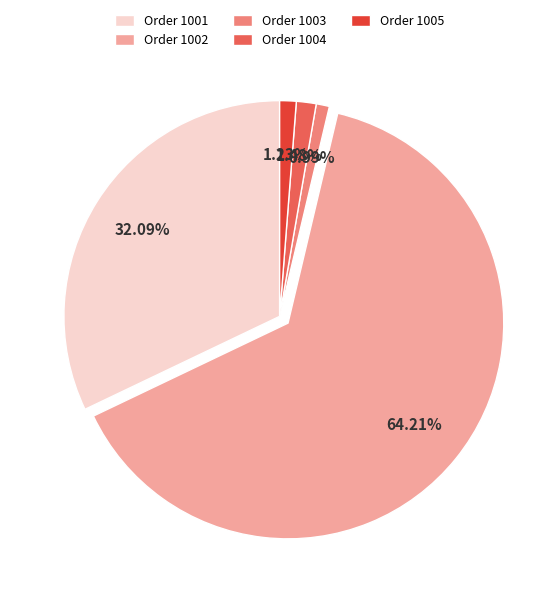

What is the largest slice in the pie chart?

Order 1002